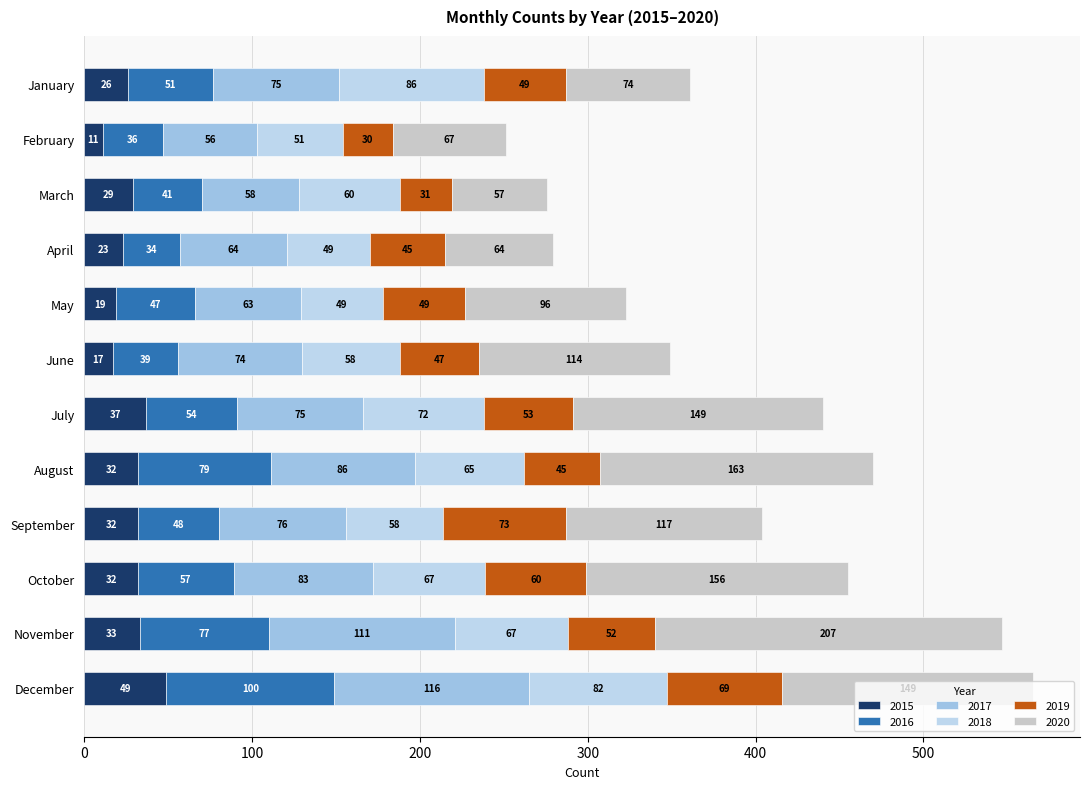

What is the difference between the maximum and minimum values in the 2015 series?

38